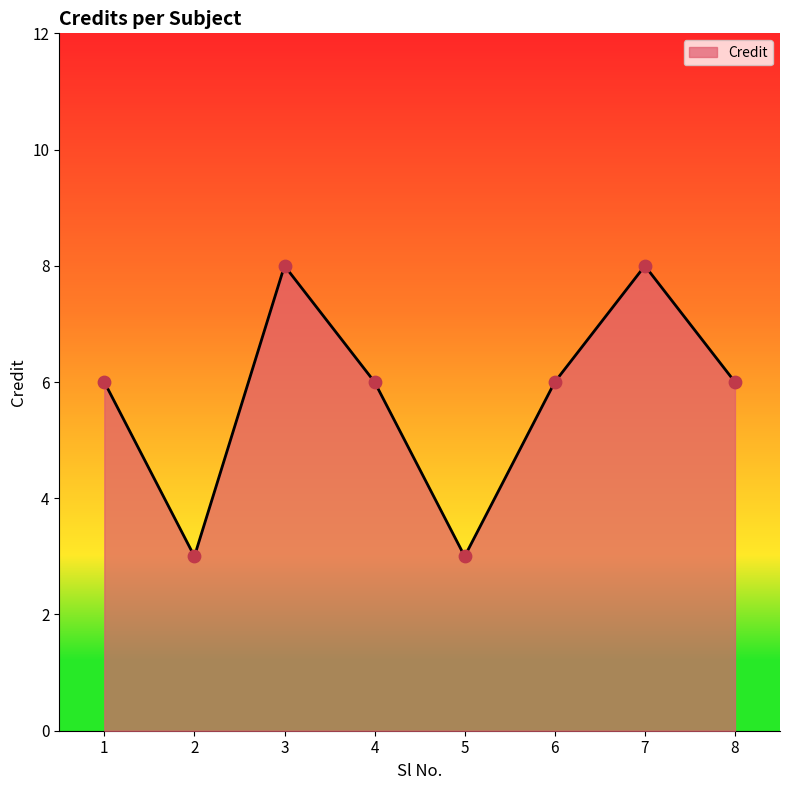

What is the change in value from 2 to 6?

+3